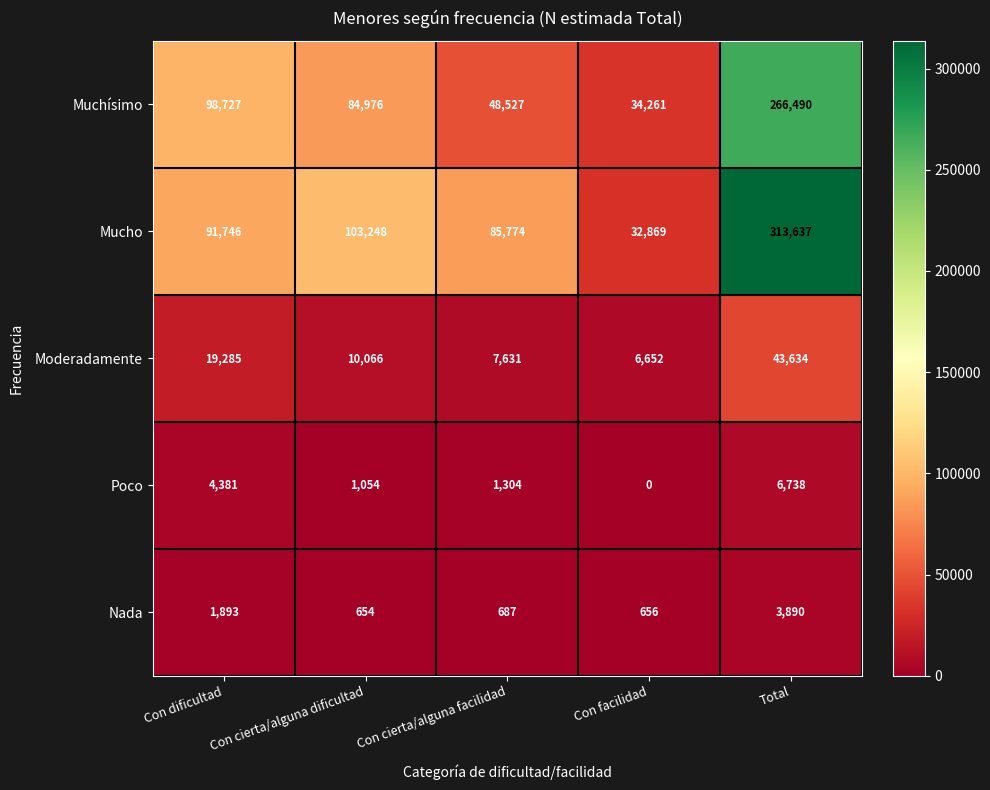

Is it true that Mucho equals 313637 at Total?

True